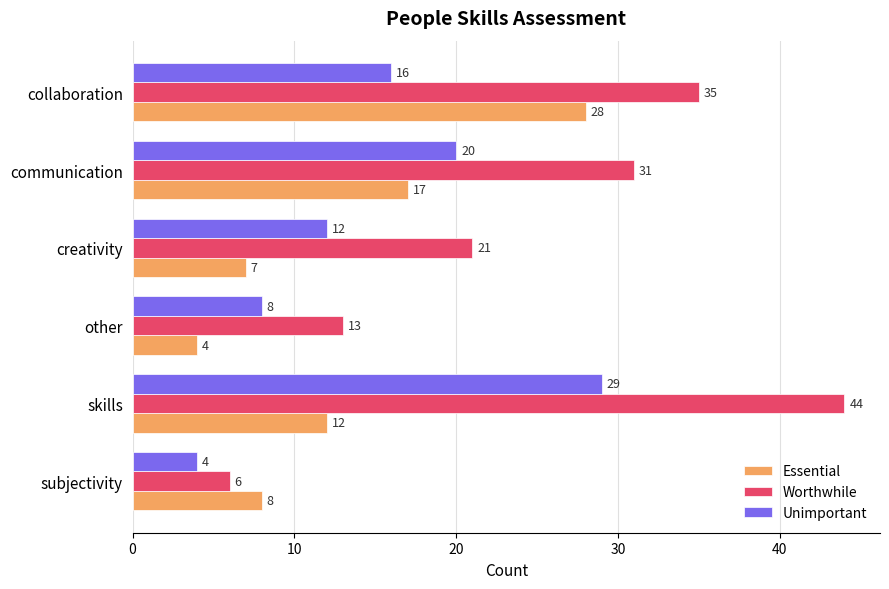

Is it true that Essential equals 4 at creativity?

False